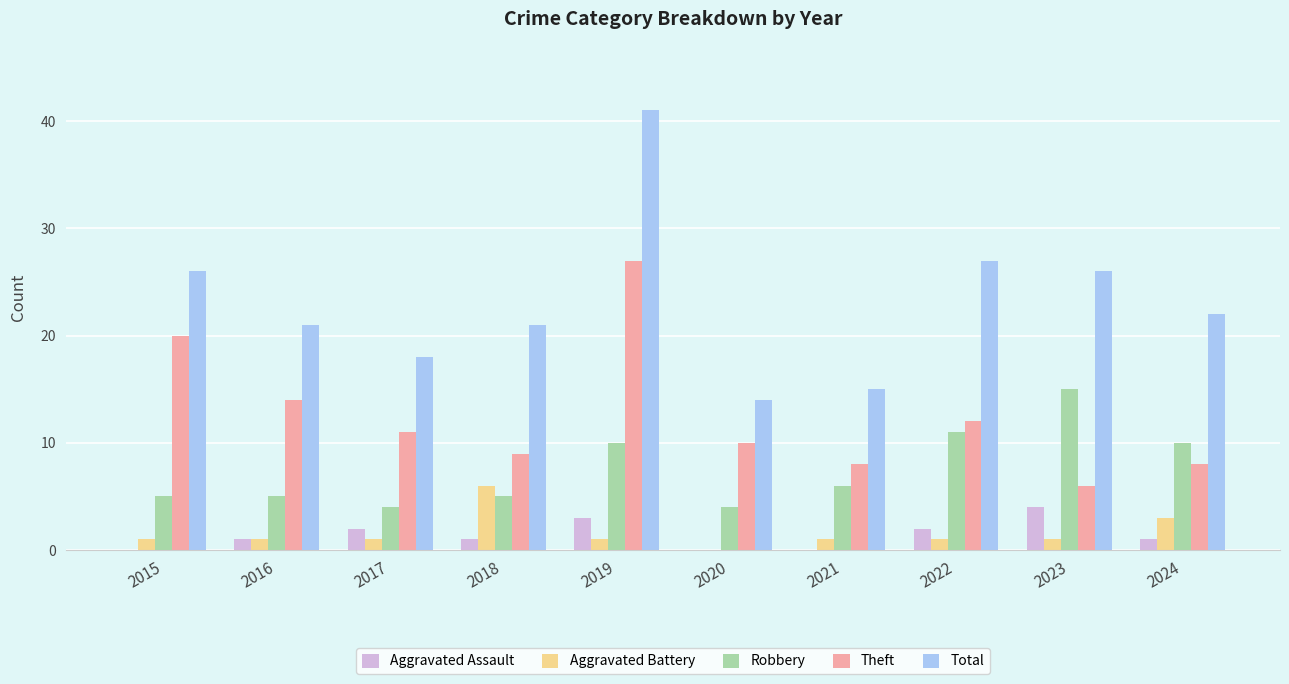

Is it true that Total equals 14 at 2020?

True